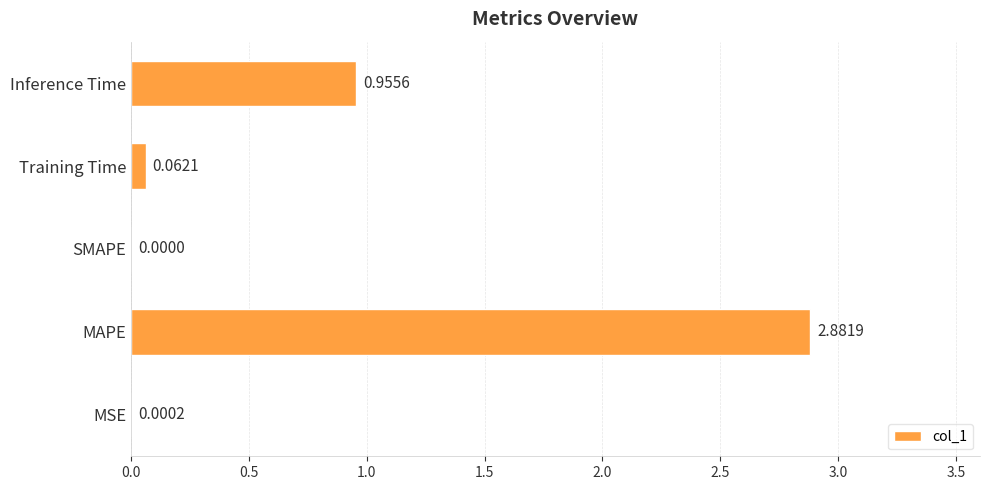

How many distinct data groups are displayed?

1